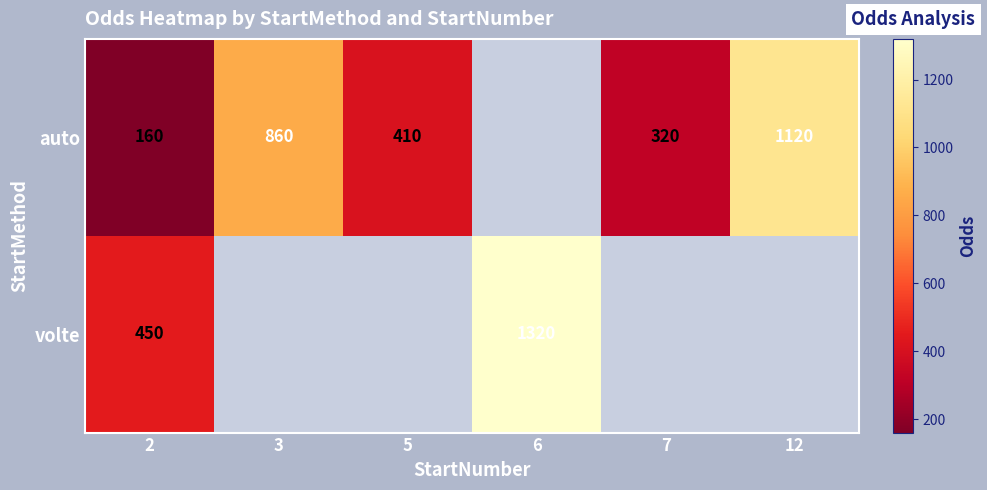

At which category is the sum across all series the highest?

2